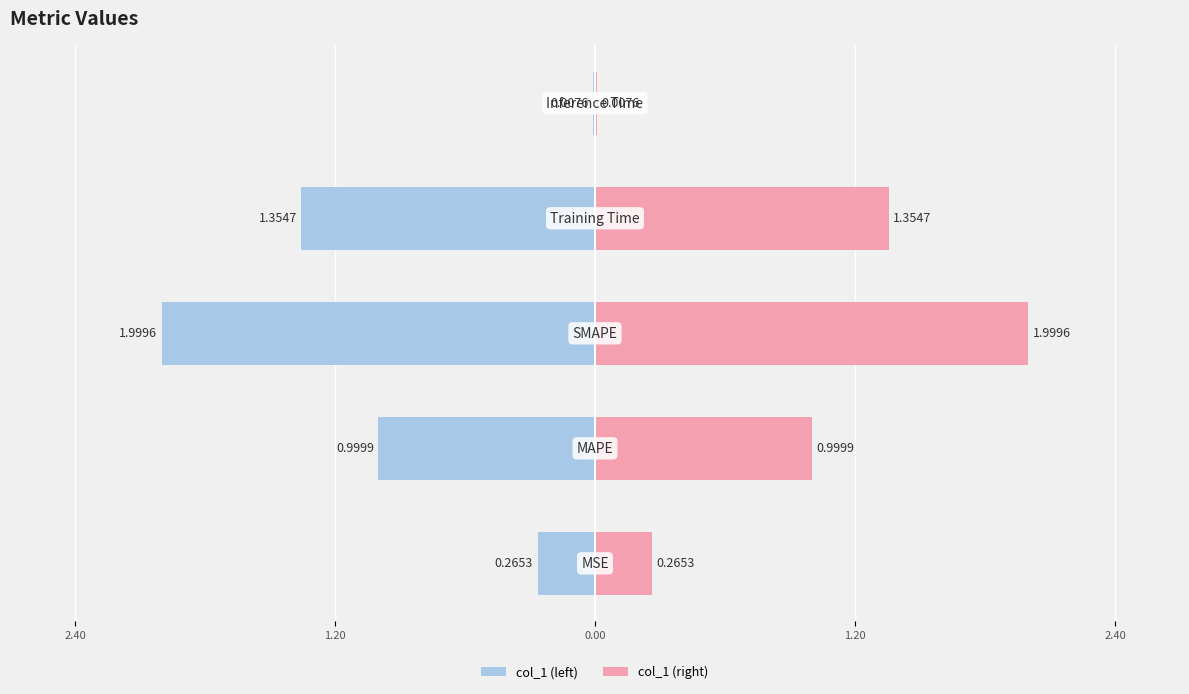

Reading left to right, transcribe all the data shown in this chart.

col_1 (left): -0.3	-1.0	-2.0	-1.4	-0.0
col_1 (right): 0.3	1.0	2.0	1.4	0.0